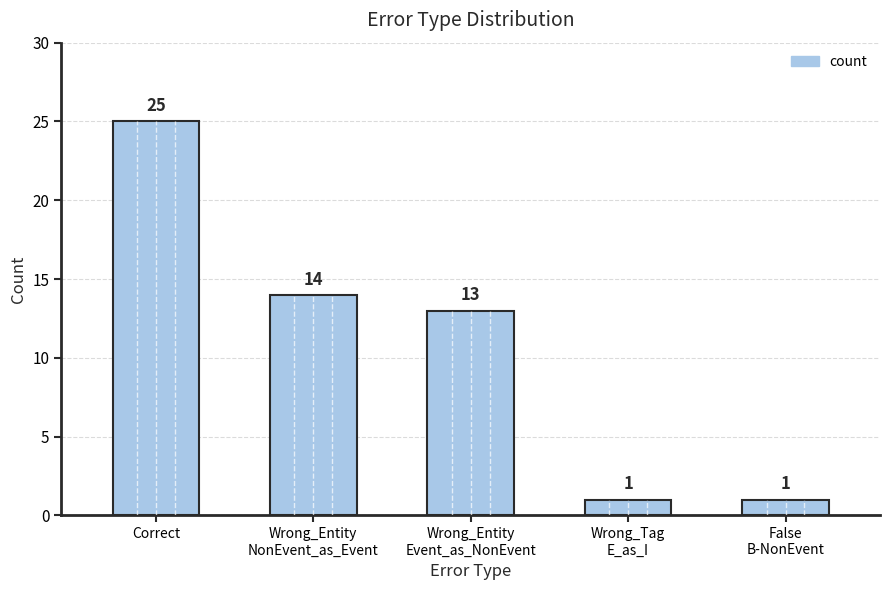

What is the sum of the values at Wrong_Entity
NonEvent_as_Event and False
B-NonEvent?

15